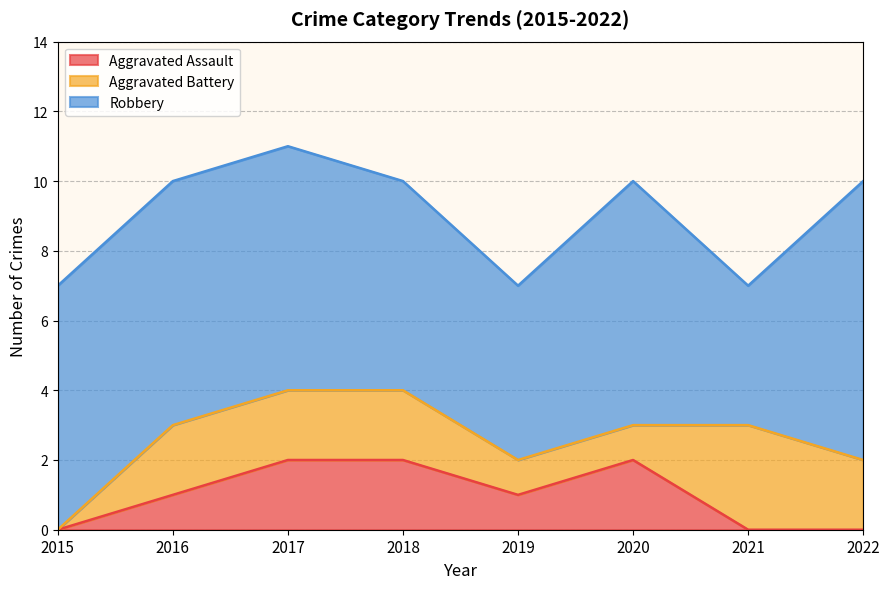

What is the difference between the maximum and minimum values in the Aggravated Battery series?

3